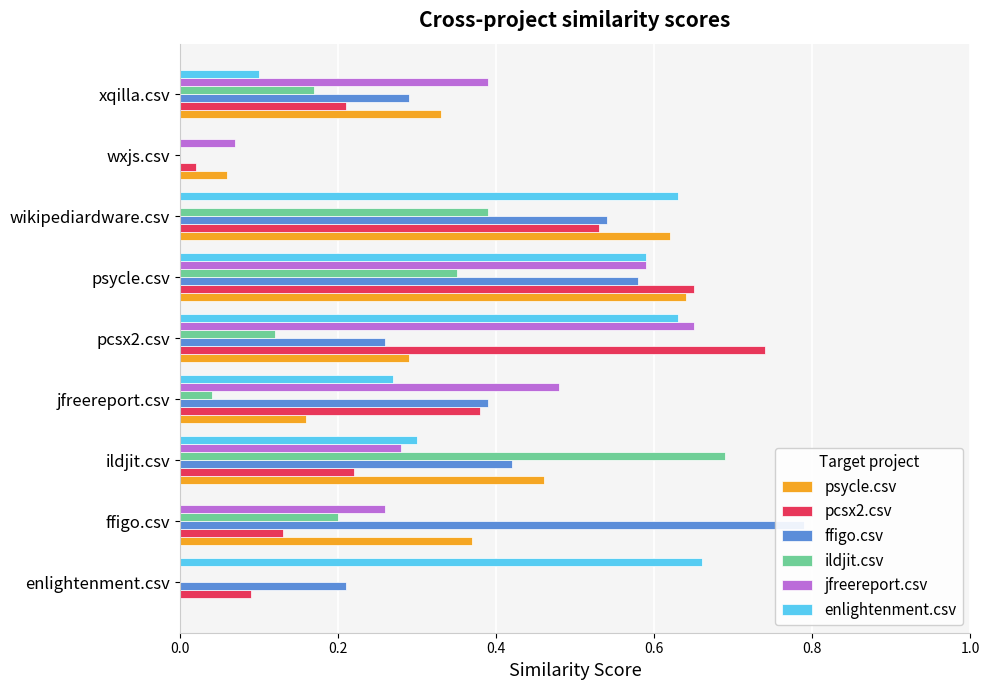

How many bars are there in each group?

6